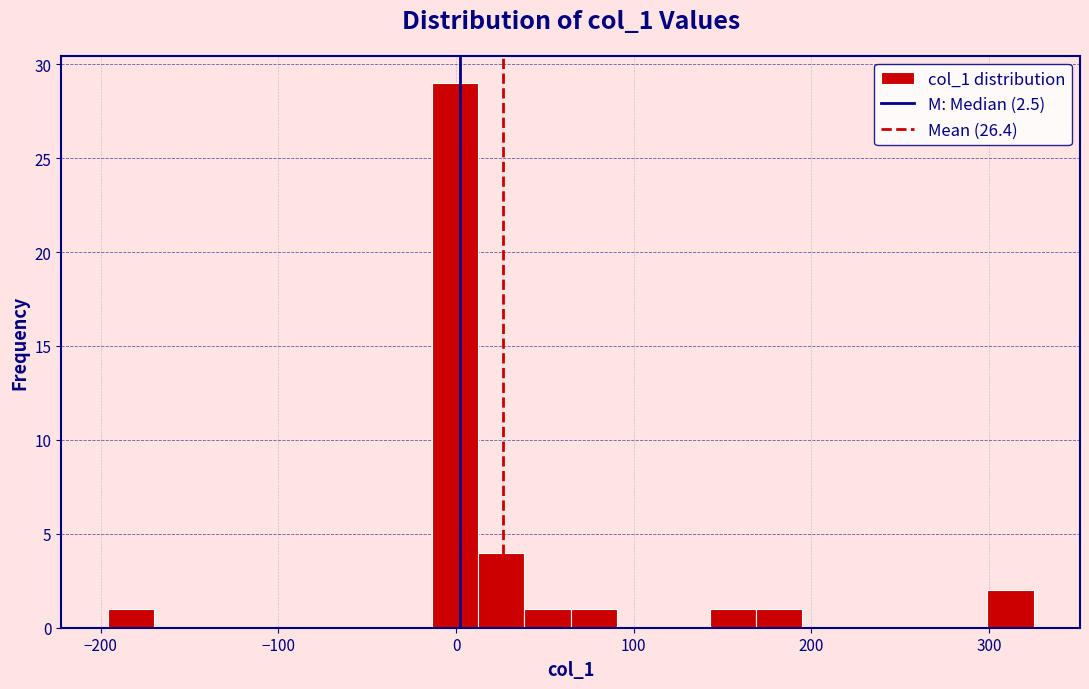

Read against the x-axis, roughly where is the centre of the tallest bar?

0